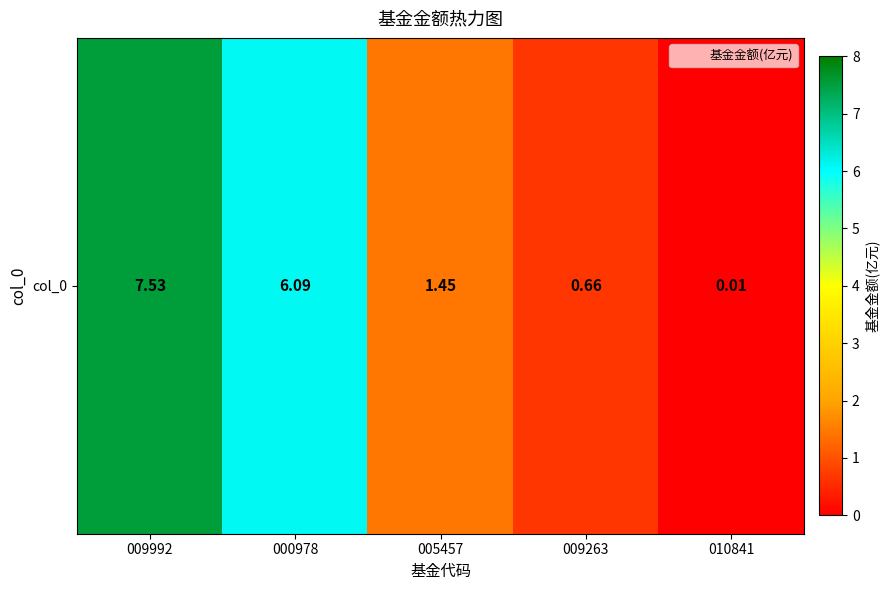

Reading left to right, extract all data points from this chart.

7.5	6.1	1.4	0.7	0.0